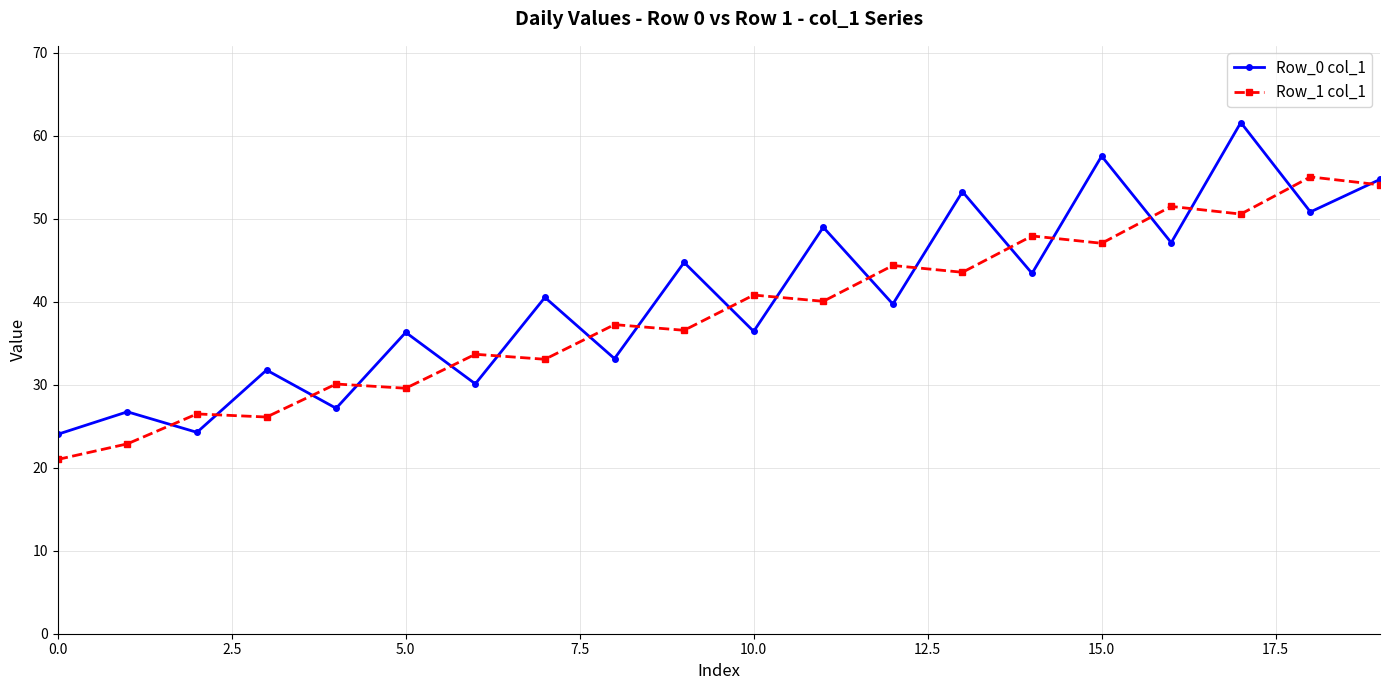

Rank the series by their maximum value, from lowest to highest.

Row_1 col_1, Row_0 col_1